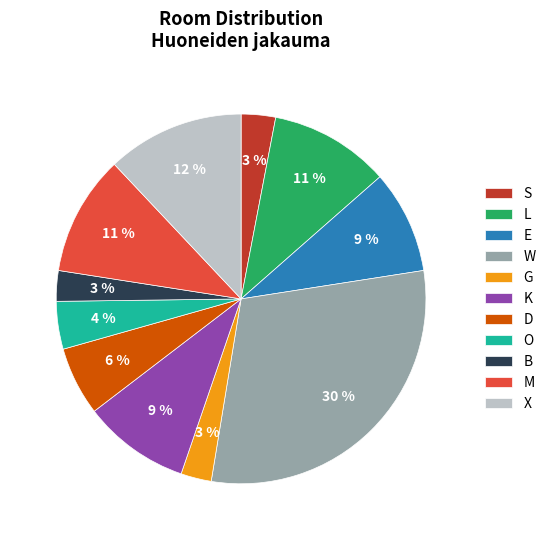

To the nearest percent, what portion does E represent?

9%